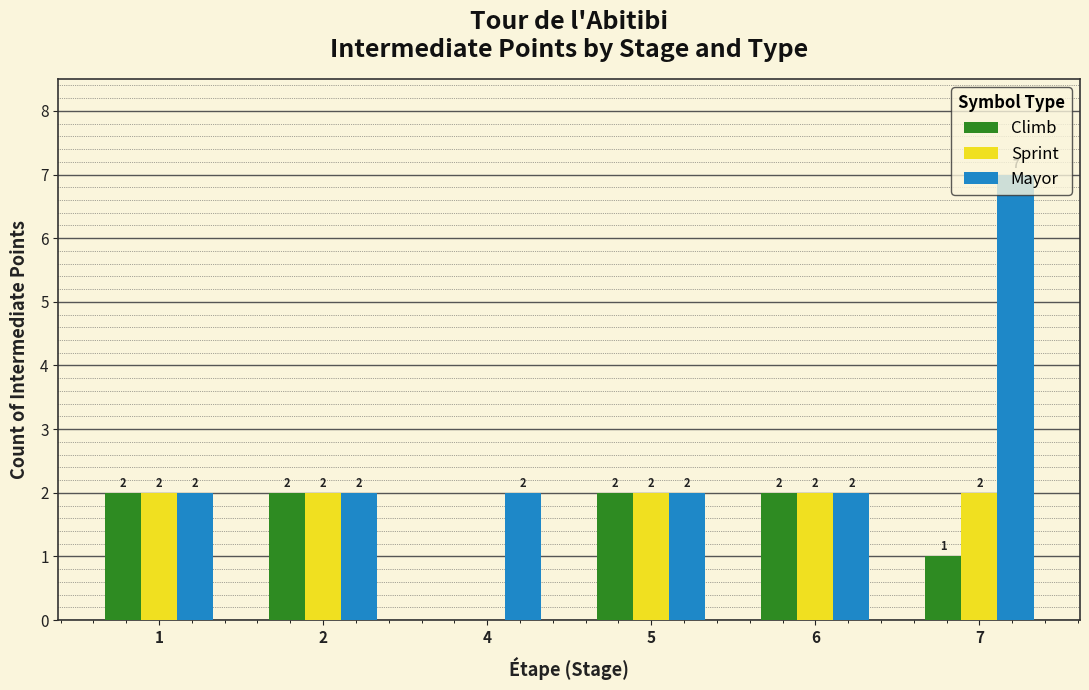

Reading left to right, list all the values displayed in this chart.

Climb: 2	2	0	2	2	1
Sprint: 2	2	0	2	2	2
Mayor: 2	2	2	2	2	7